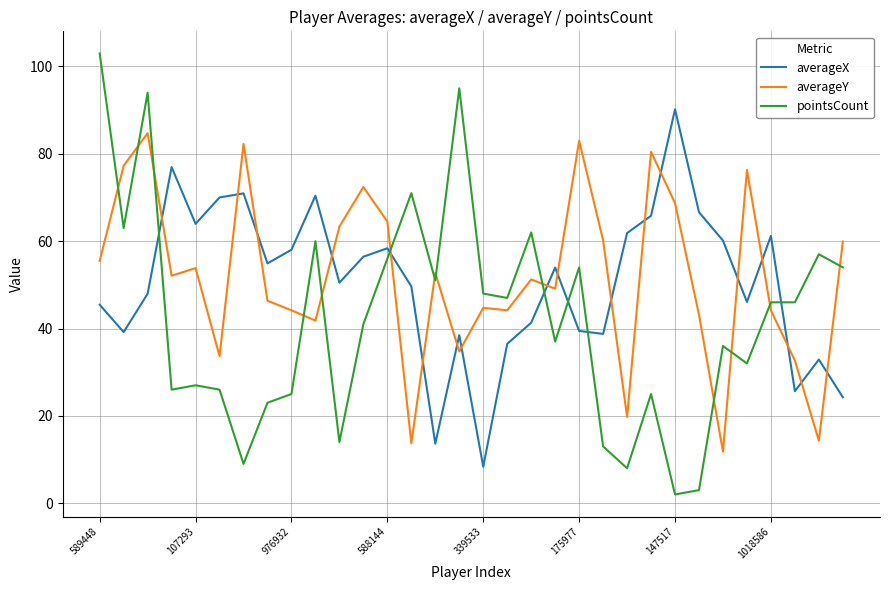

Which series has the widest spread of values?

pointsCount